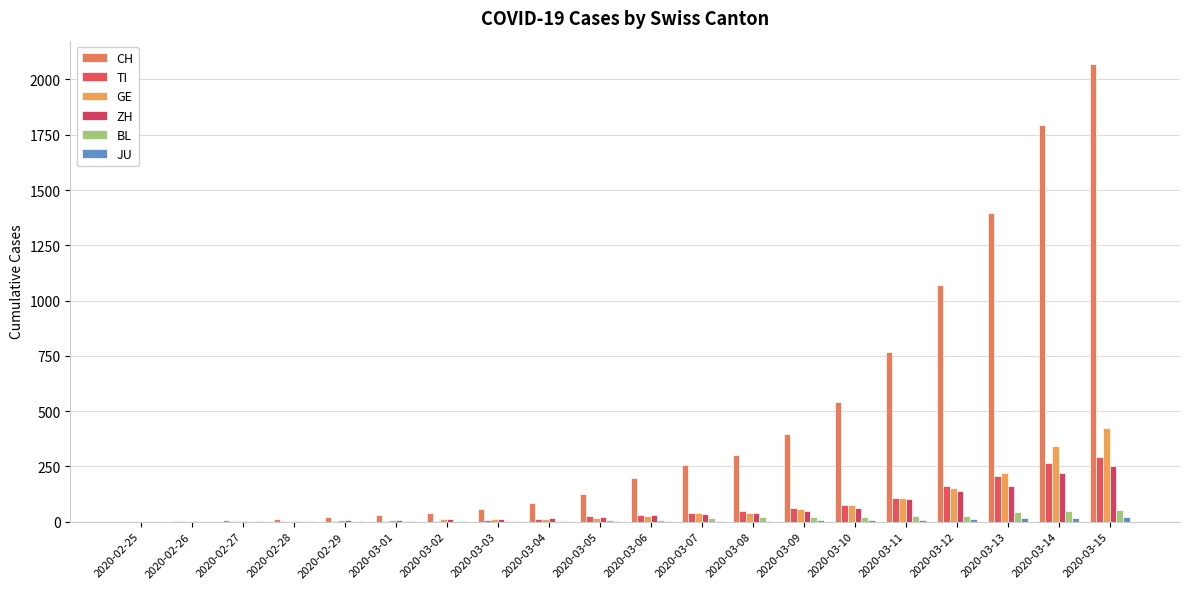

List the labels in order of JU value, largest first.

2020-03-15, 2020-03-14, 2020-03-13, 2020-03-12, 2020-03-09, 2020-03-10, 2020-03-11, 2020-03-07, 2020-03-08, 2020-03-05, 2020-03-06, 2020-03-03, 2020-03-04, 2020-02-27, 2020-02-28, 2020-02-29, 2020-03-01, 2020-03-02, 2020-02-25, 2020-02-26